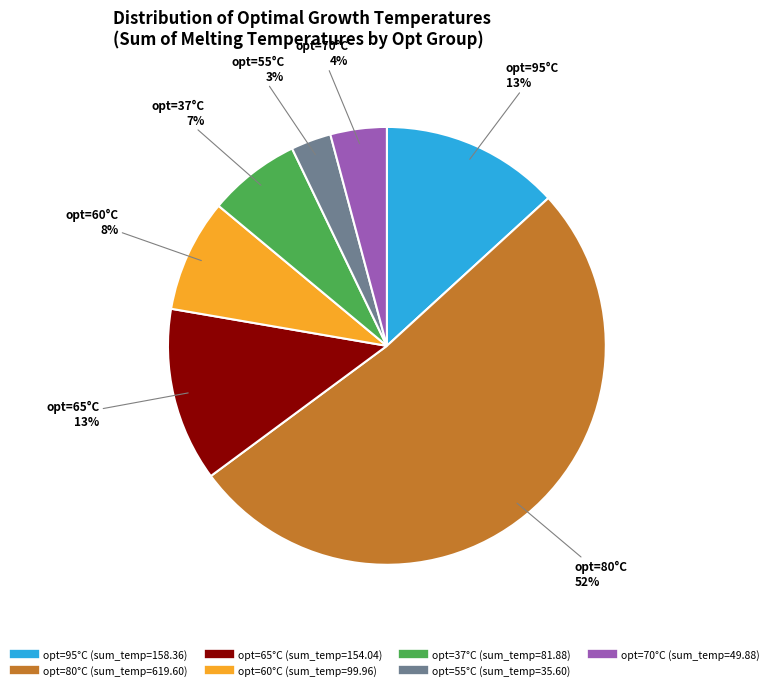

Is there any slice that represents more than half of the pie?

Yes